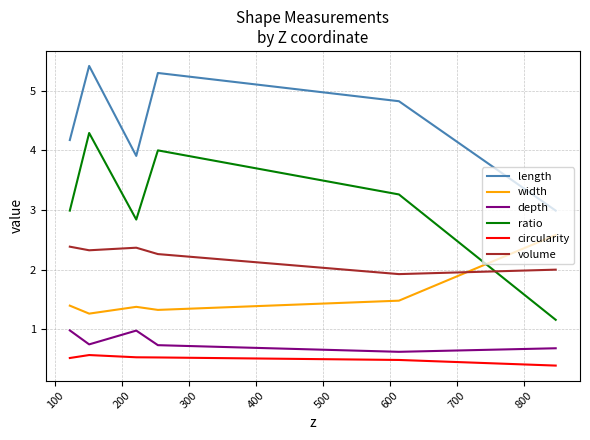

Which series has the largest total across all categories?

length